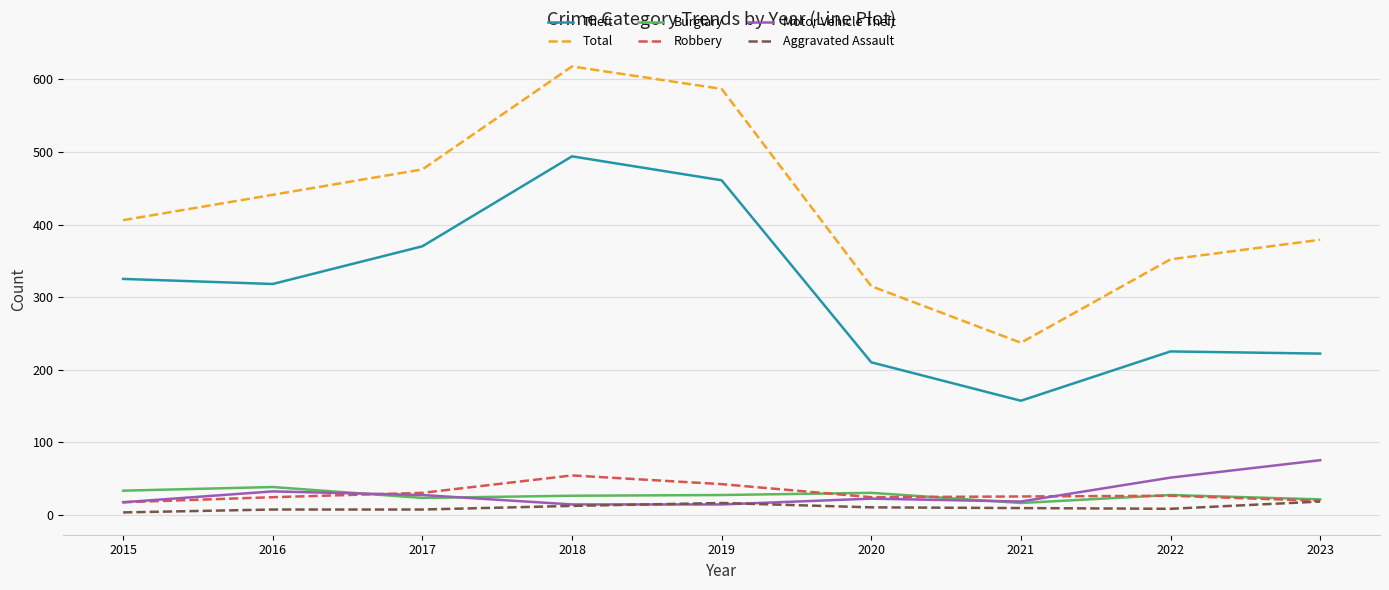

Which series has the largest range (max minus min)?

Total